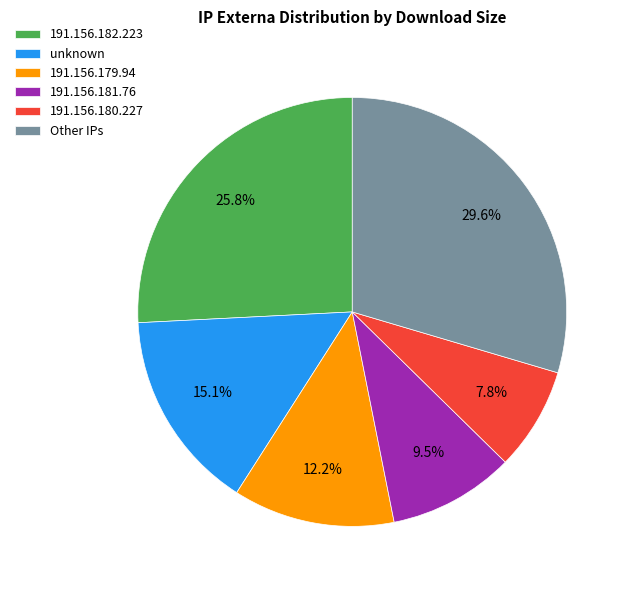

What is the ratio of the value at 191.156.180.227 to the value at 191.156.181.76?

0.8